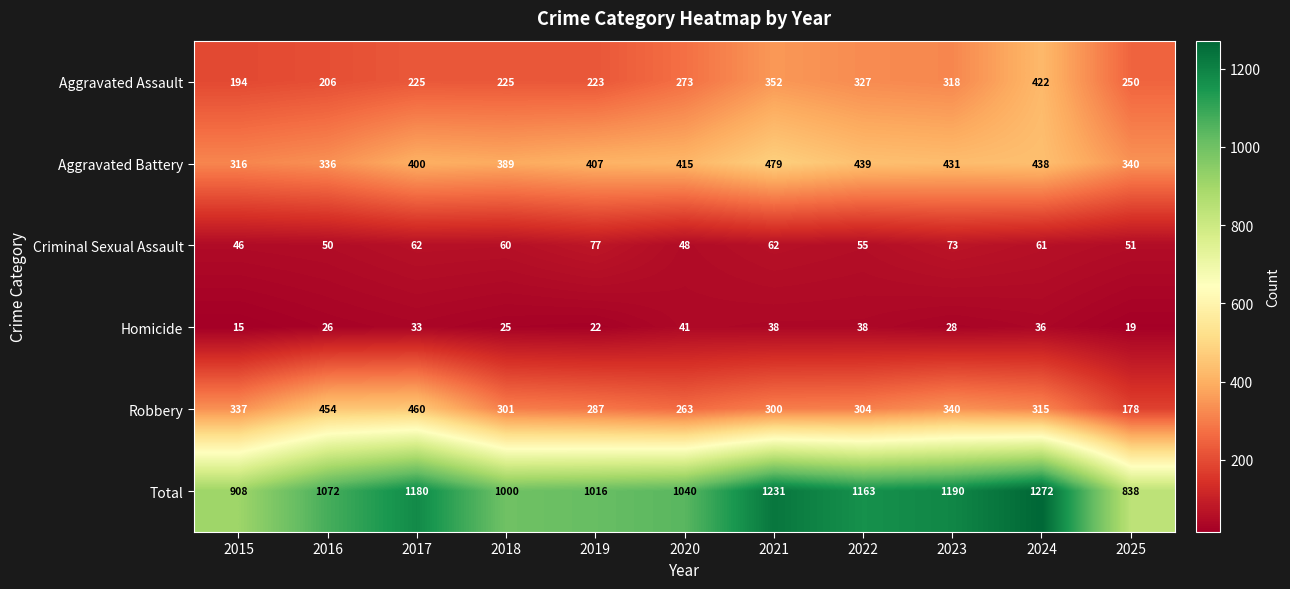

Where is Aggravated Battery nearest to the value 397?

2017